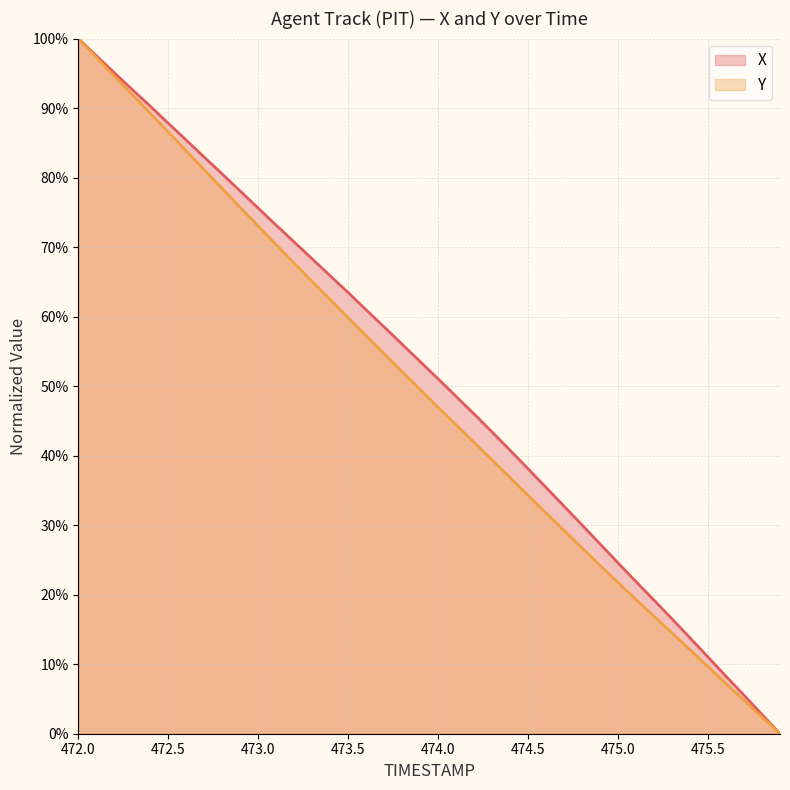

What position from the left is 475.5?

36